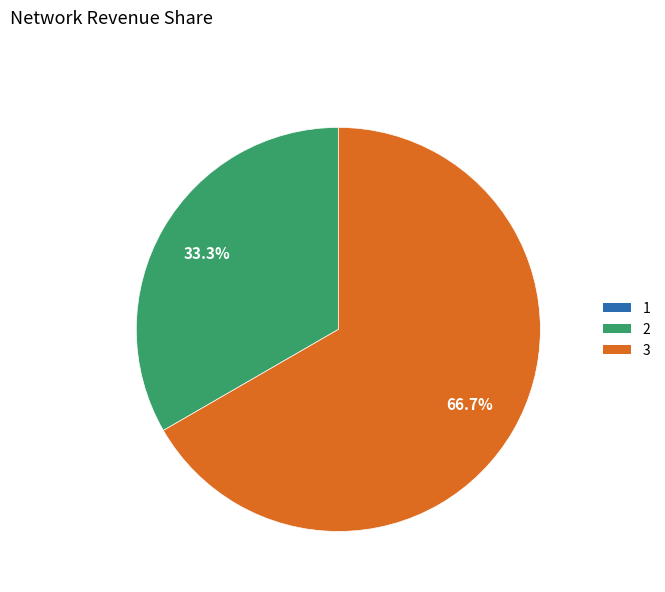

Is there a majority slice in this chart?

Yes